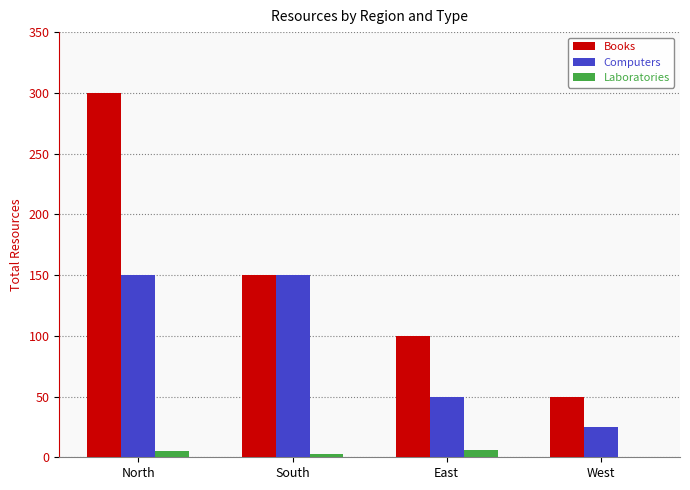

Is it true that Computers equals 150 at North?

True